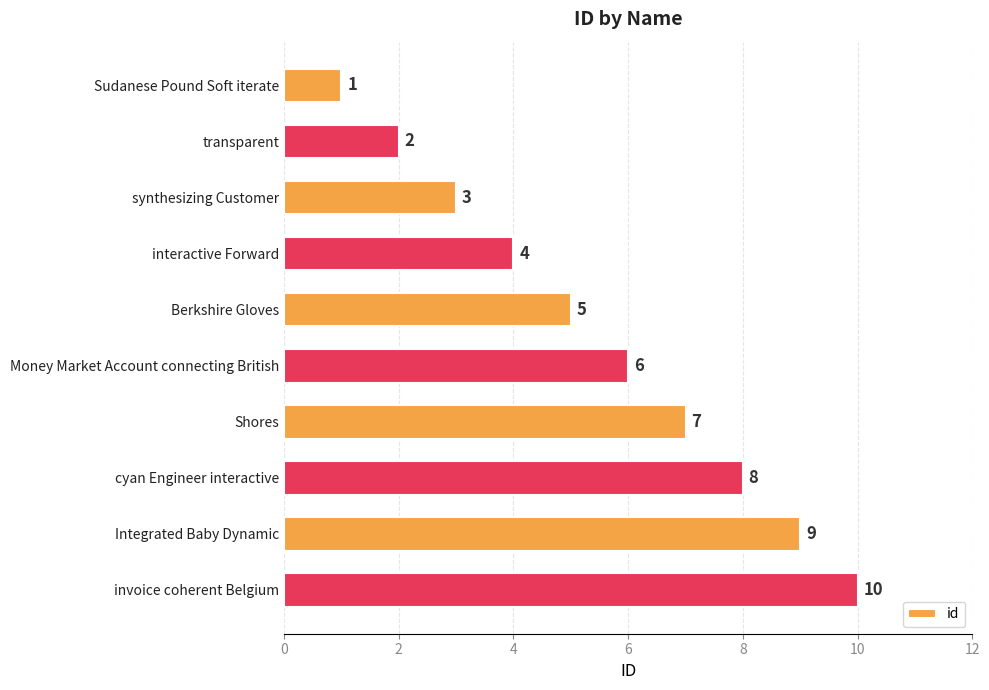

Rank the categories by value from highest to lowest.

invoice coherent Belgium, Integrated Baby Dynamic, cyan Engineer interactive, Shores, Money Market Account connecting British, Berkshire Gloves, interactive Forward, synthesizing Customer, transparent, Sudanese Pound Soft iterate